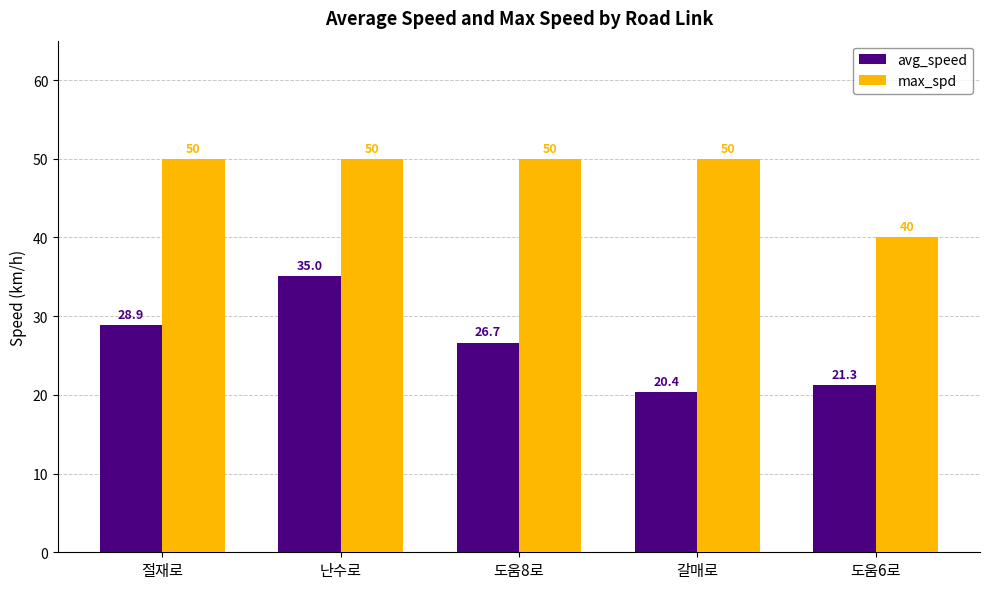

Which series has the largest total across all categories?

max_spd